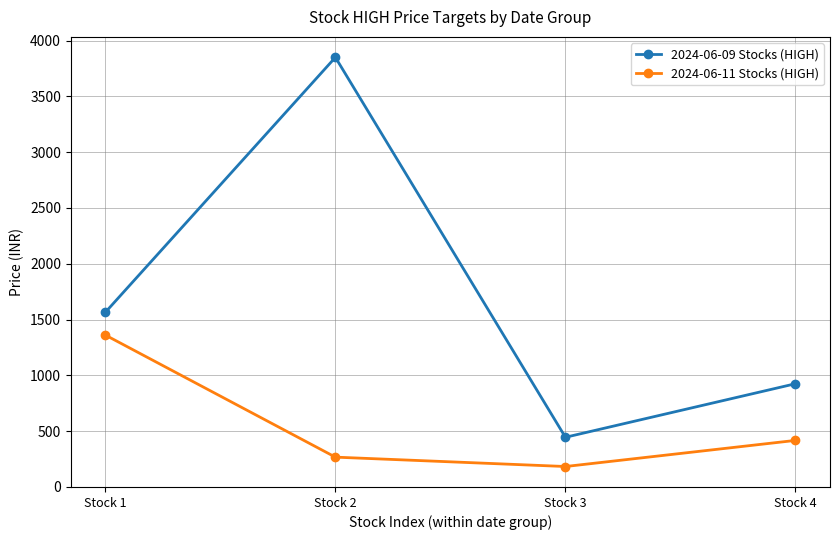

What is the sum of the 2024-06-11 Stocks (HIGH) values at Stock 4 and Stock 2?

684